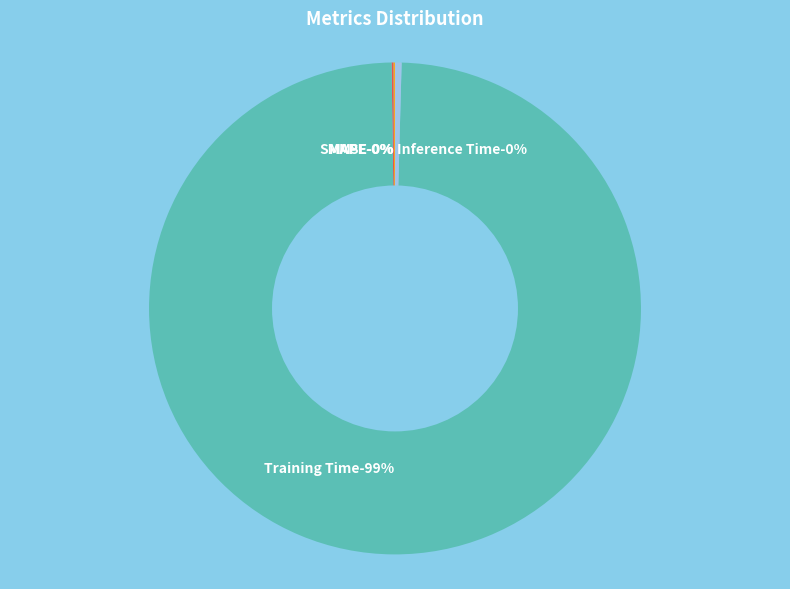

To the nearest percent, what is the combined percentage of Inference Time and MAPE?

1%